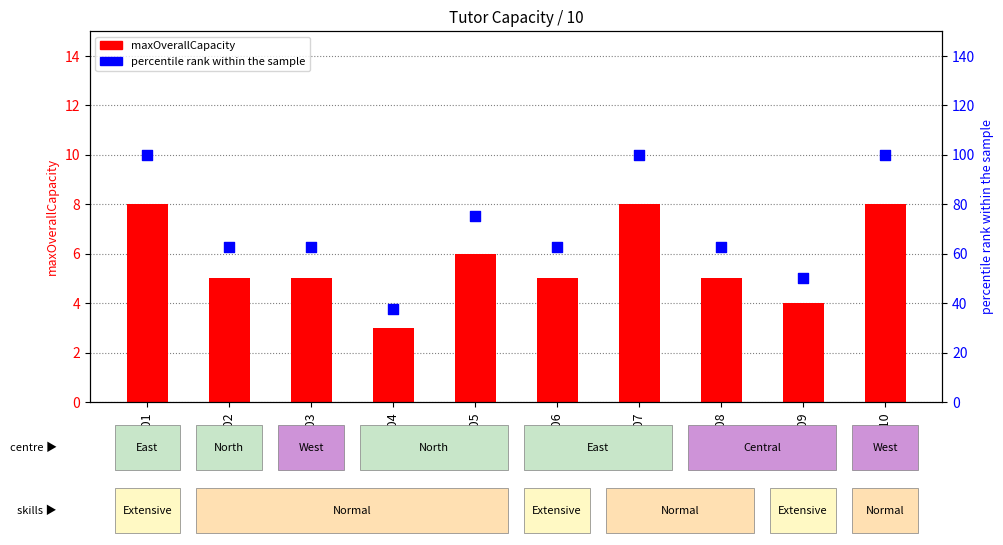

What is the total value across all series at A007?

108.0